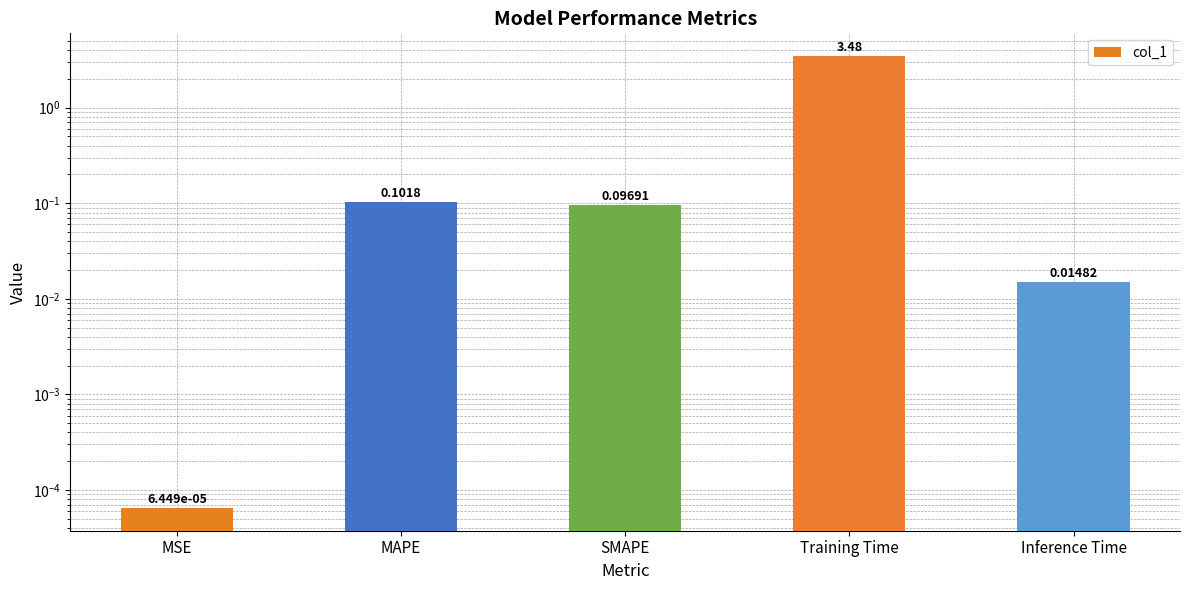

What is the value of the 4th bar from the left?

3.5